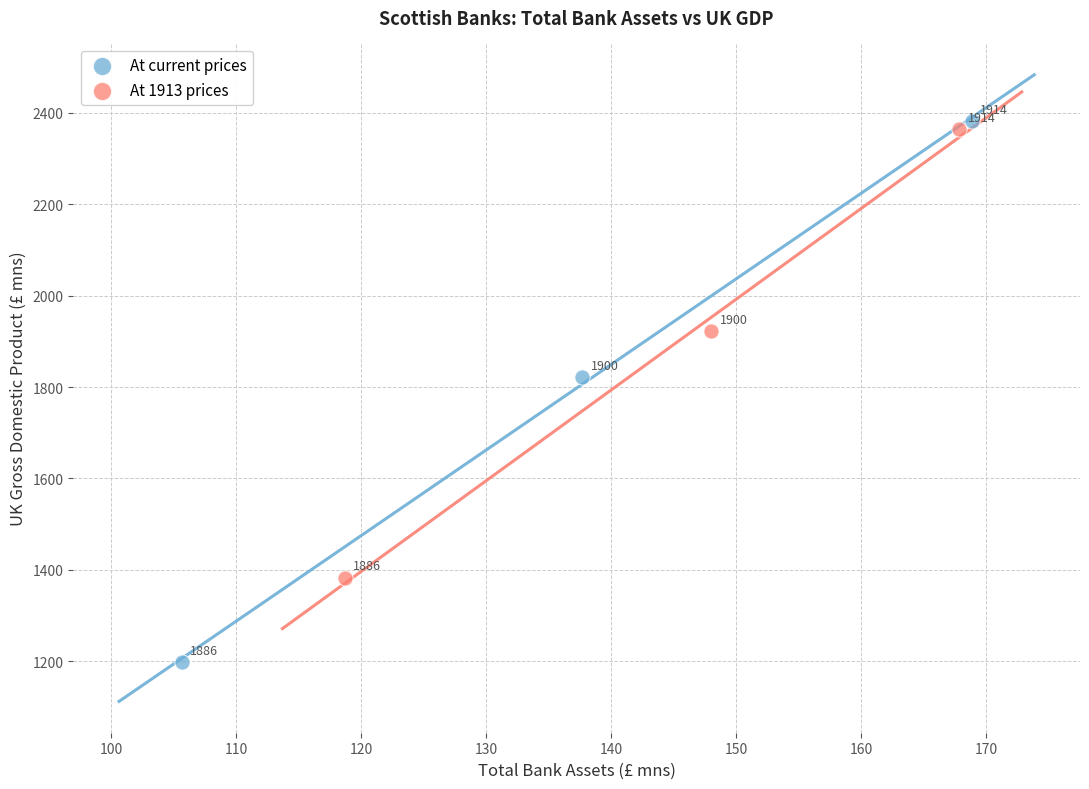

Which series reaches the minimum Y coordinate?

At current prices